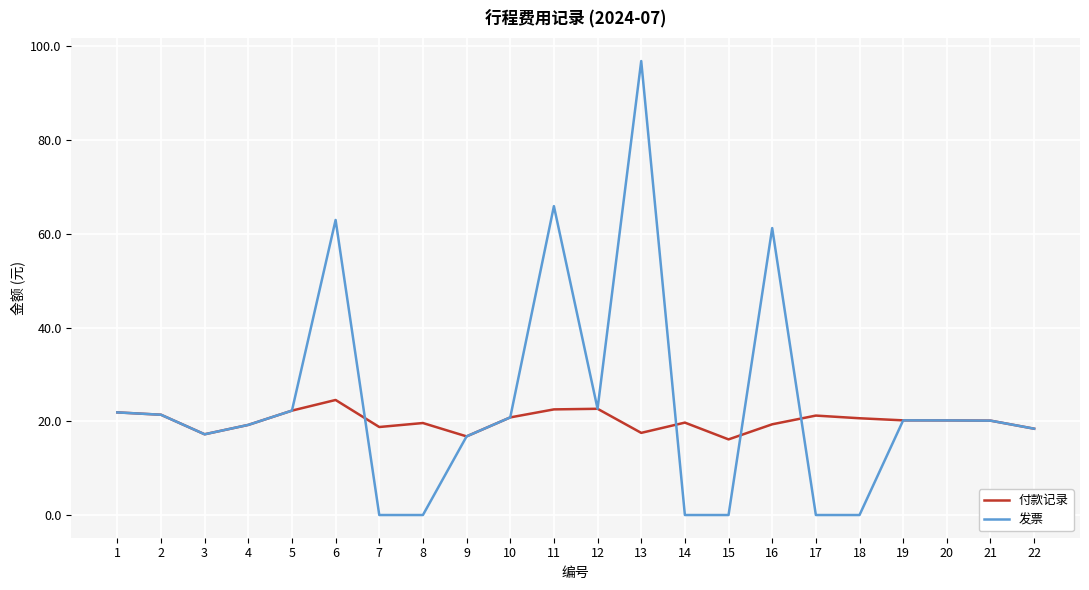

Between 13 and 16, which series saw the biggest shift?

发票